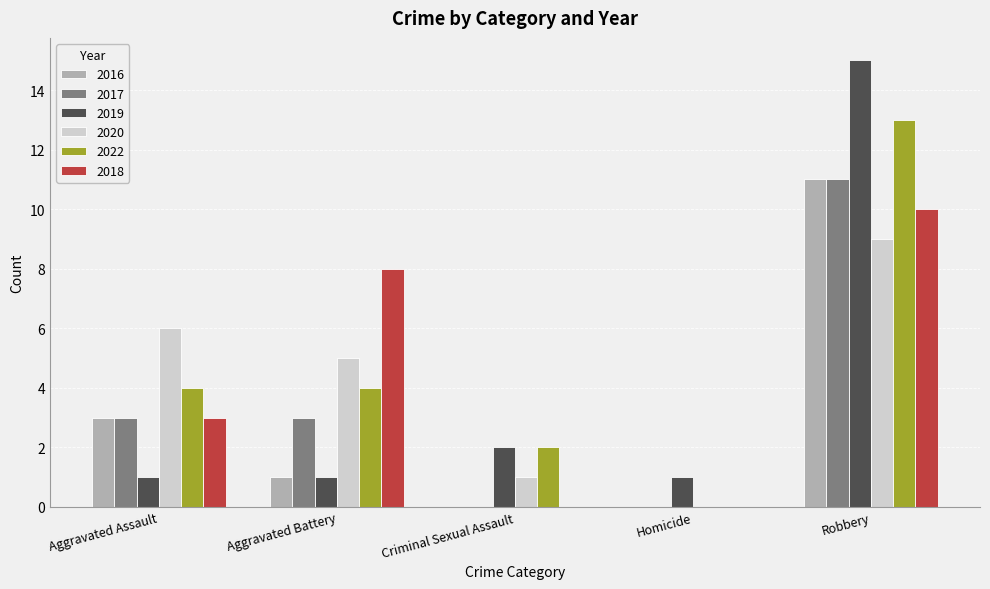

What is the total value across all series at Robbery?

69